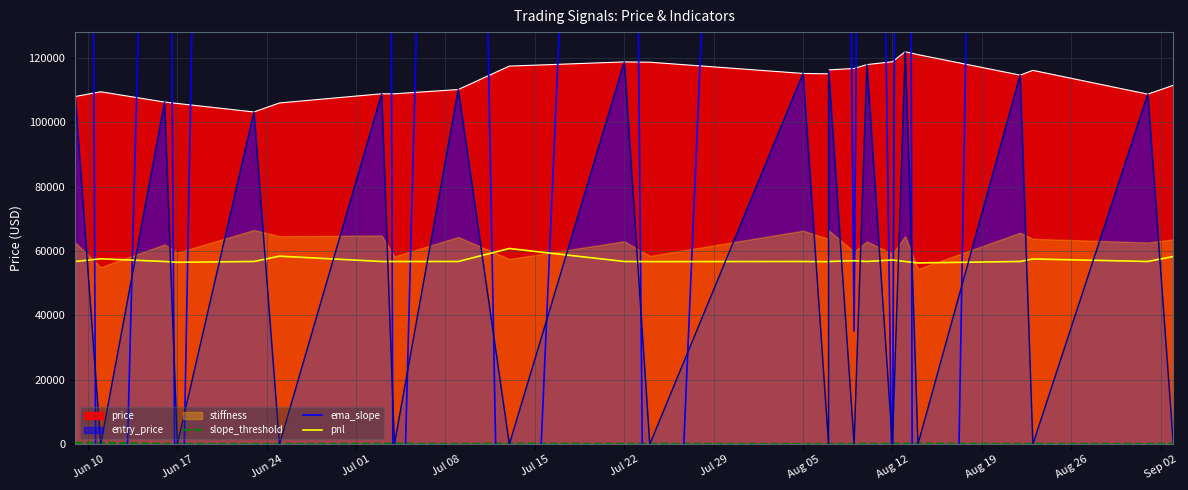

What is the value of the pnl point at the 13th from the left?

56750.2